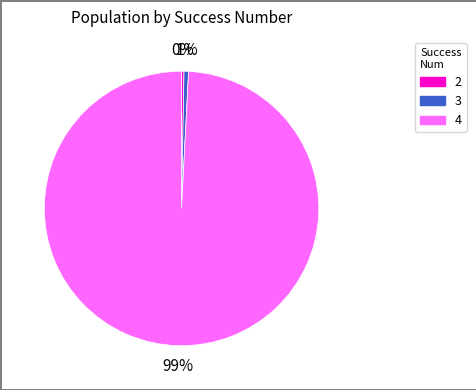

Which has a higher value, 4 or 2?

4